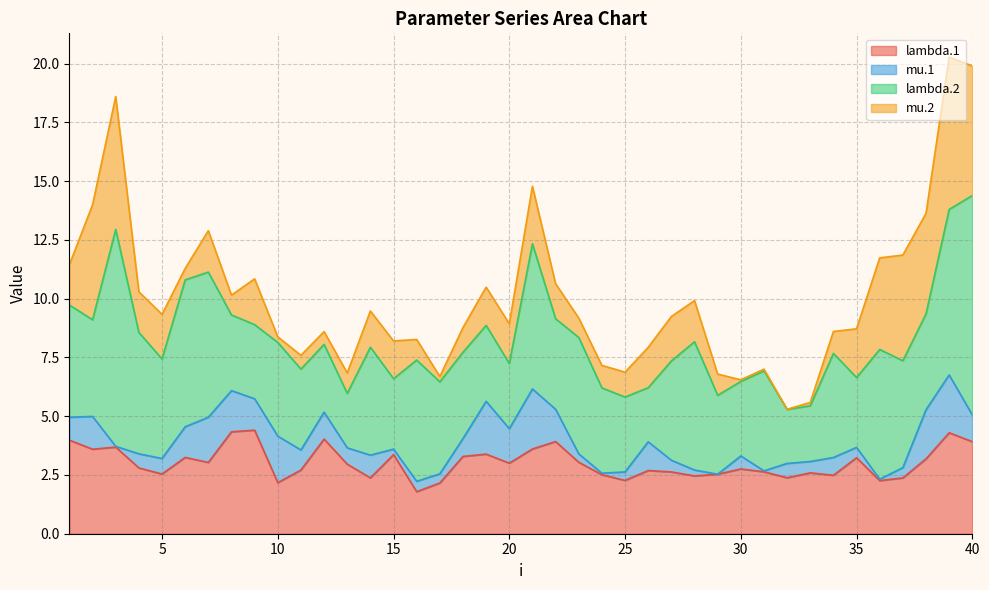

How many interior local peaks does the mu.2 series have?

10